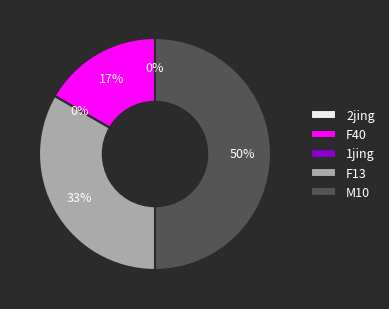

What is the change in value from F40 to M10?

+2